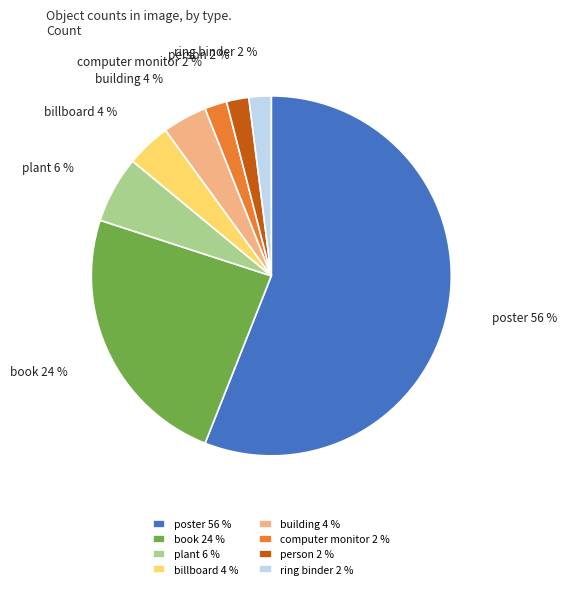

Between poster and plant, which is larger?

poster